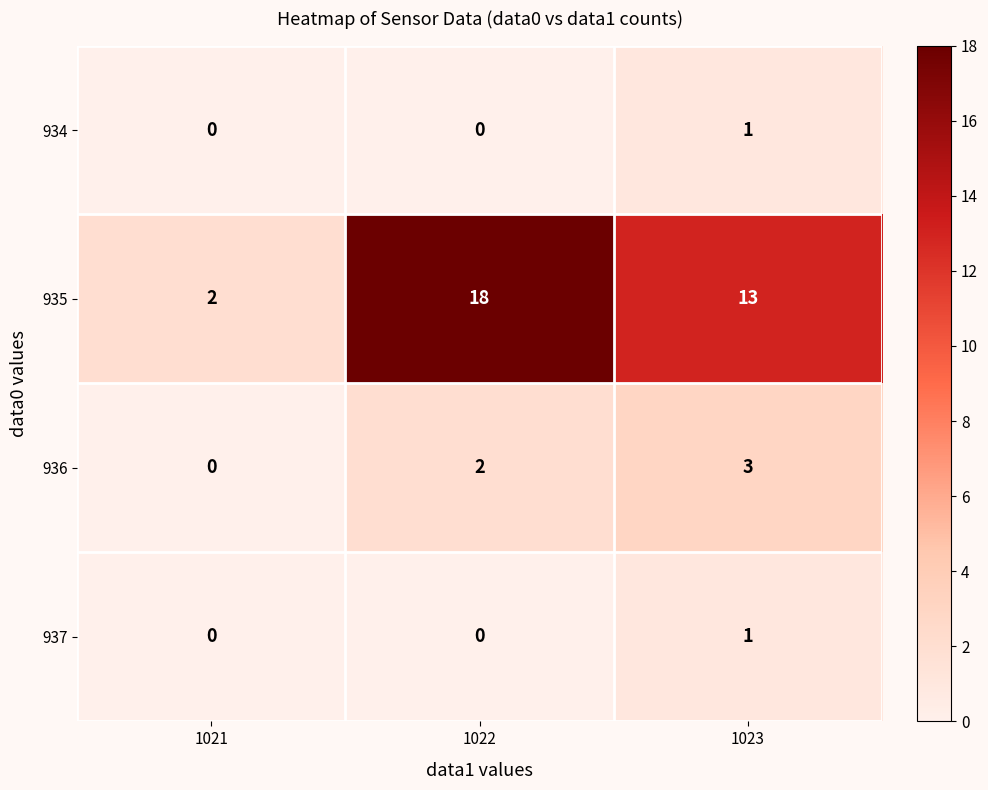

What is the total value across all series at 1022?

20